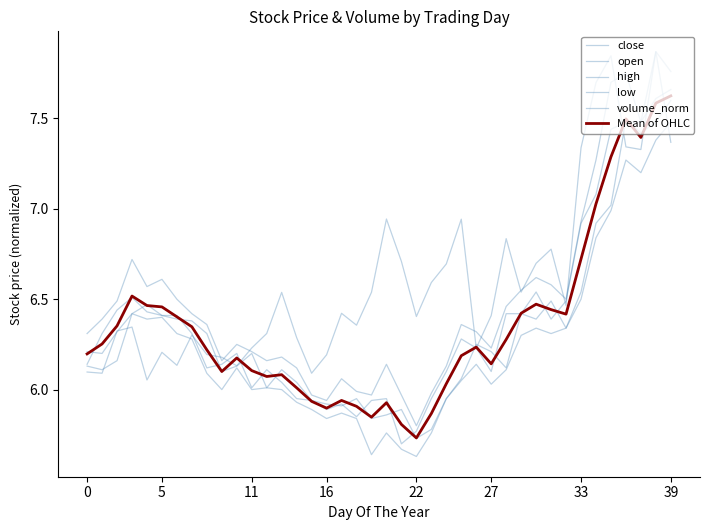

In close, how many points are higher than both neighbors (excluding endpoints)?

7